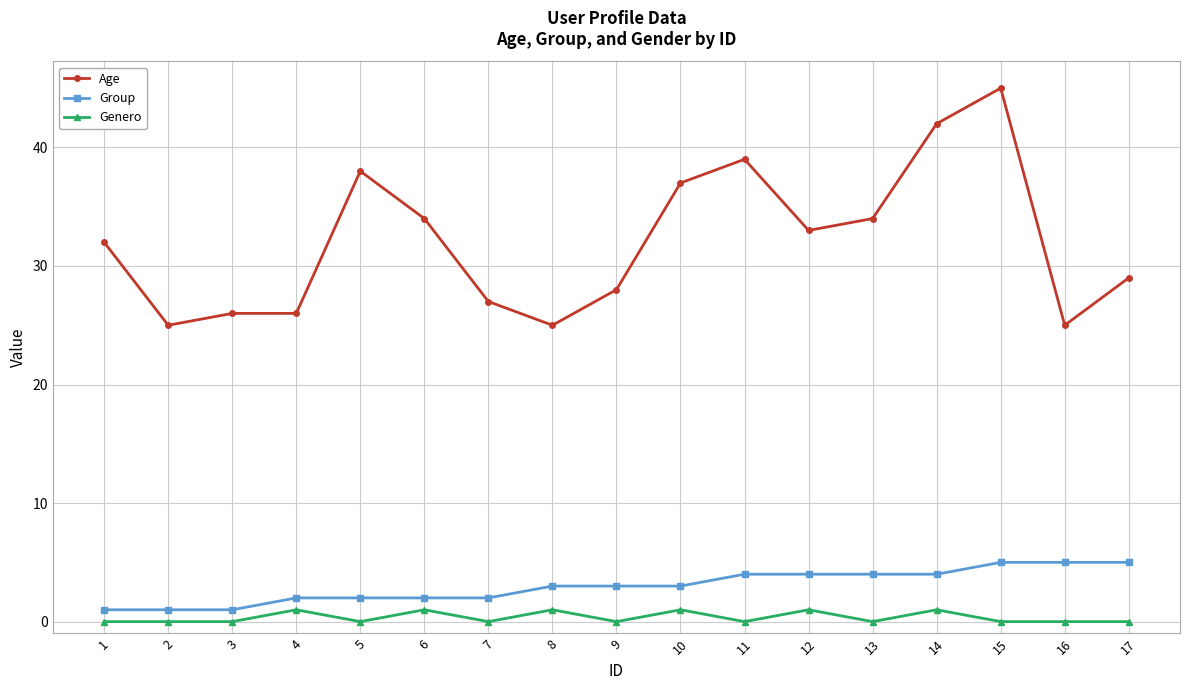

True or false: Age has more than 1 interior local peaks.

True